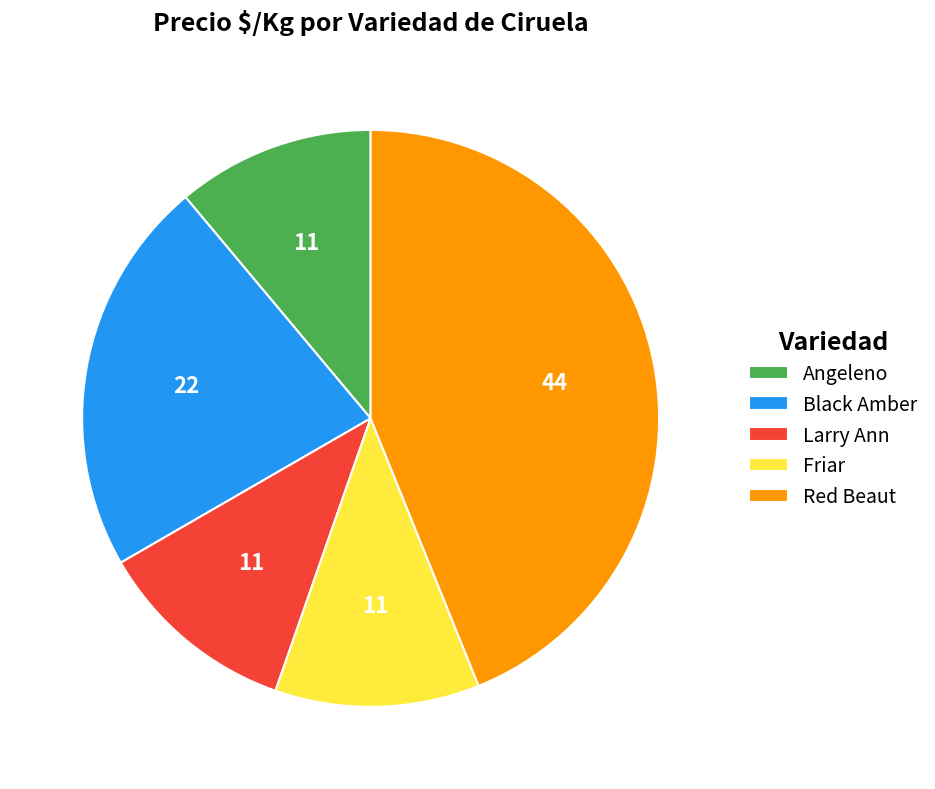

Does Black Amber represent more than half of the total?

No